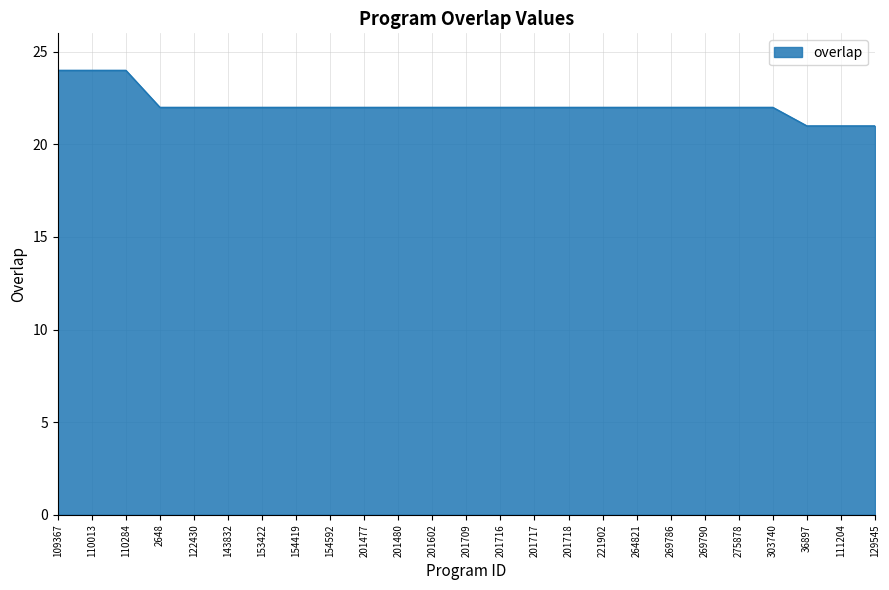

What is the difference between the second highest and second lowest values?

3